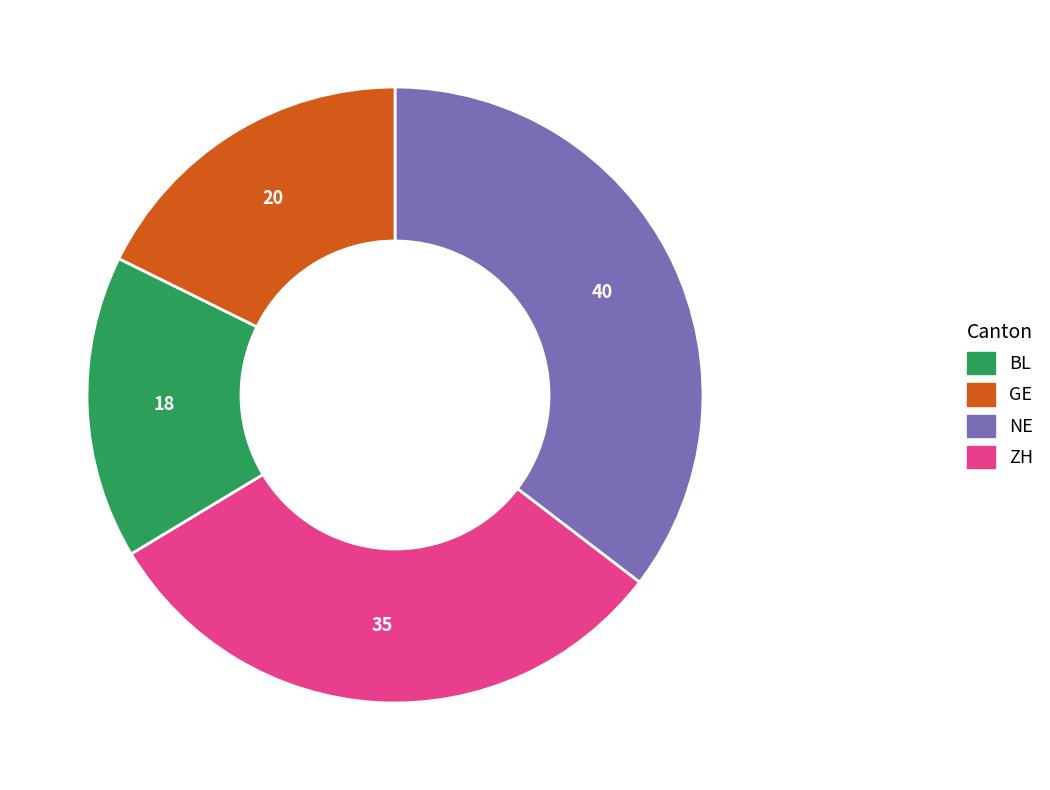

Does any single category account for the majority?

No